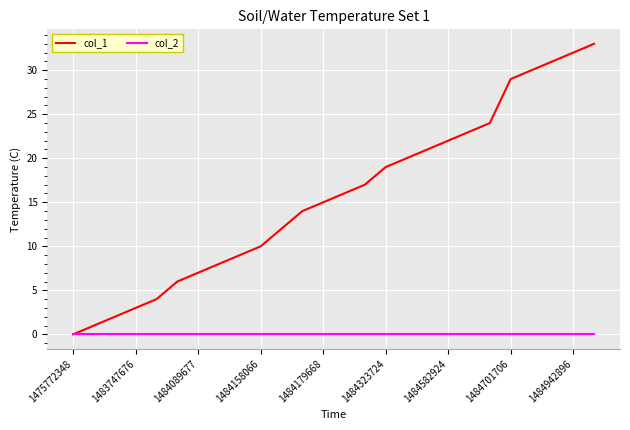

Which series has the largest range (max minus min)?

col_1